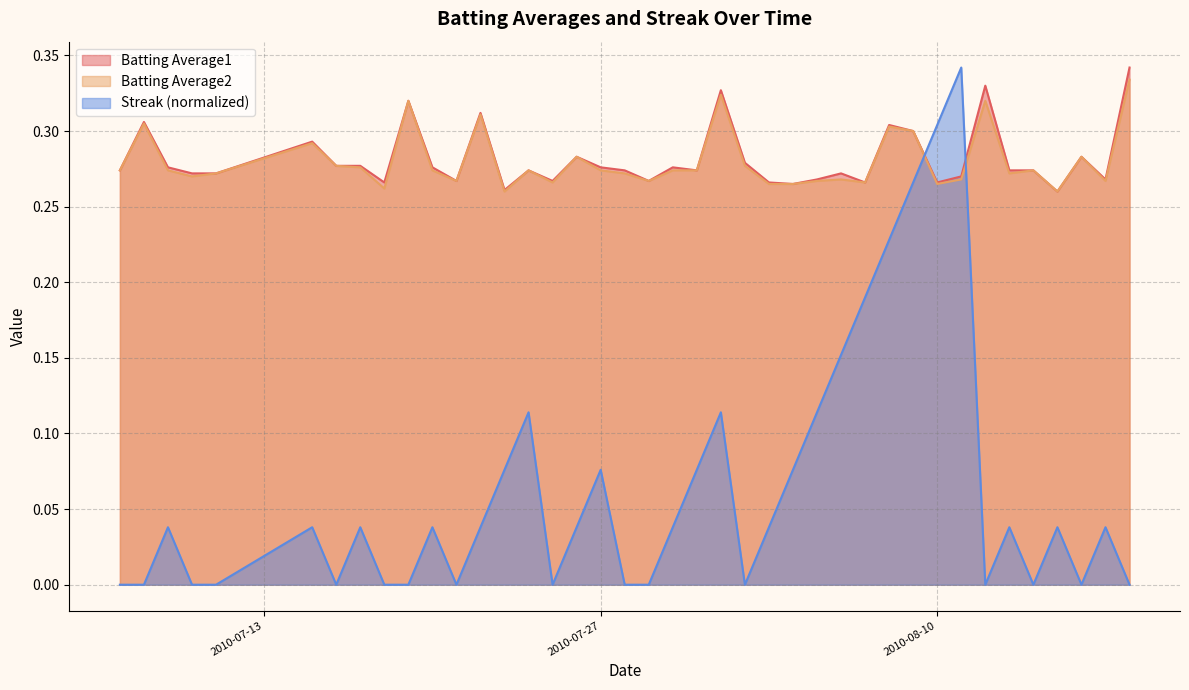

Is the value of Batting Average1 at 2010-08-01 greater than the value of Streak at 2010-07-21?

Yes